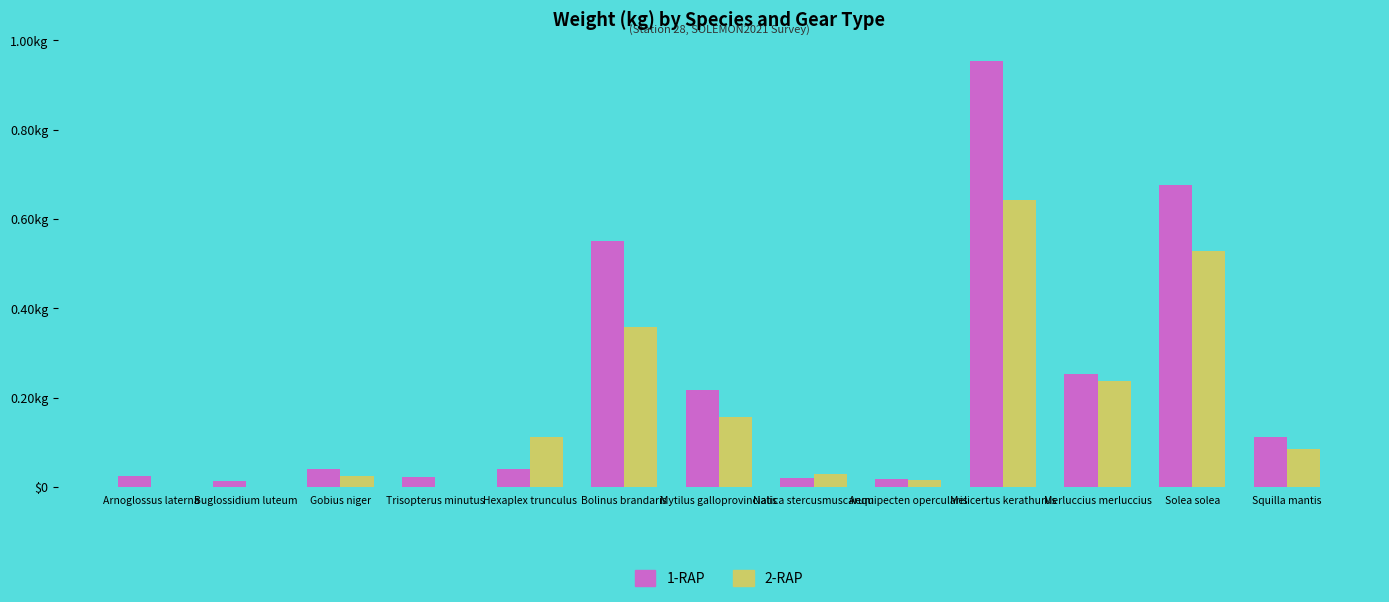

Does the chart contain stacked bars?

No